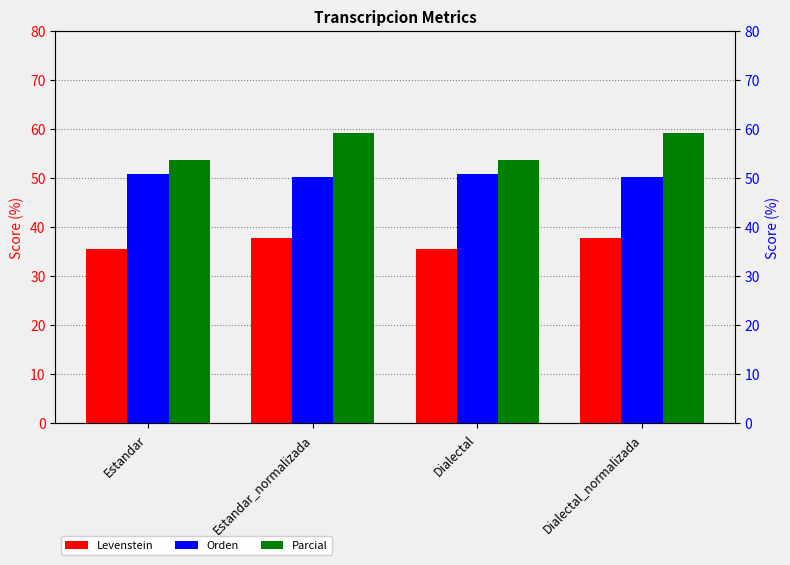

What is the label of the 4th bar from the left?

Dialectal_normalizada